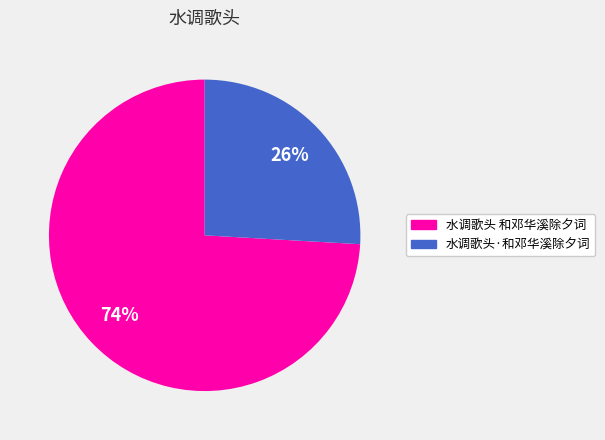

Which category has the smallest portion of the pie?

水调歌头·和邓华溪除夕词